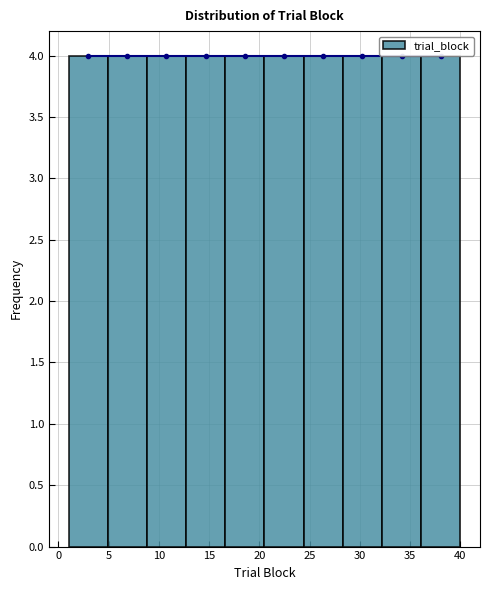

Reading left to right, list every bar in this chart as the range it spans on the x-axis followed by its height. Neither the bar edges nor the heights are printed on the chart, so give them approximately, as read against the axes.

1.0 to 4.9: 4
4.9 to 8.8: 4
8.8 to 12.7: 4
12.7 to 16.6: 4
16.6 to 20.5: 4
20.5 to 24.4: 4
24.4 to 28.3: 4
28.3 to 32.2: 4
32.2 to 36.1: 4
36.1 to 40.0: 4